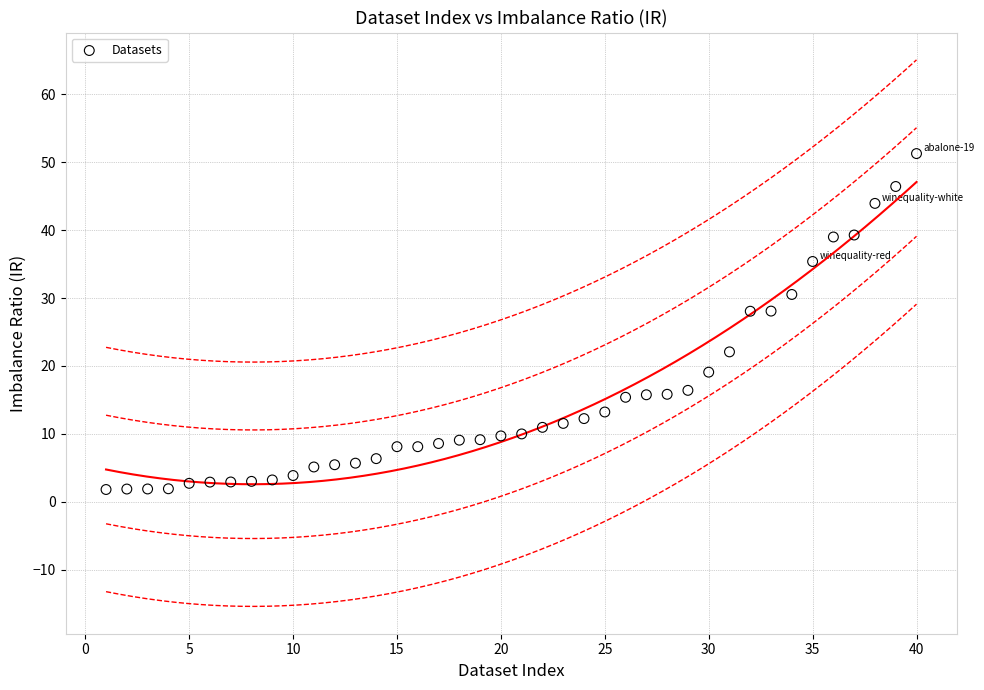

What is the range of Y values (max minus min)?

49.5